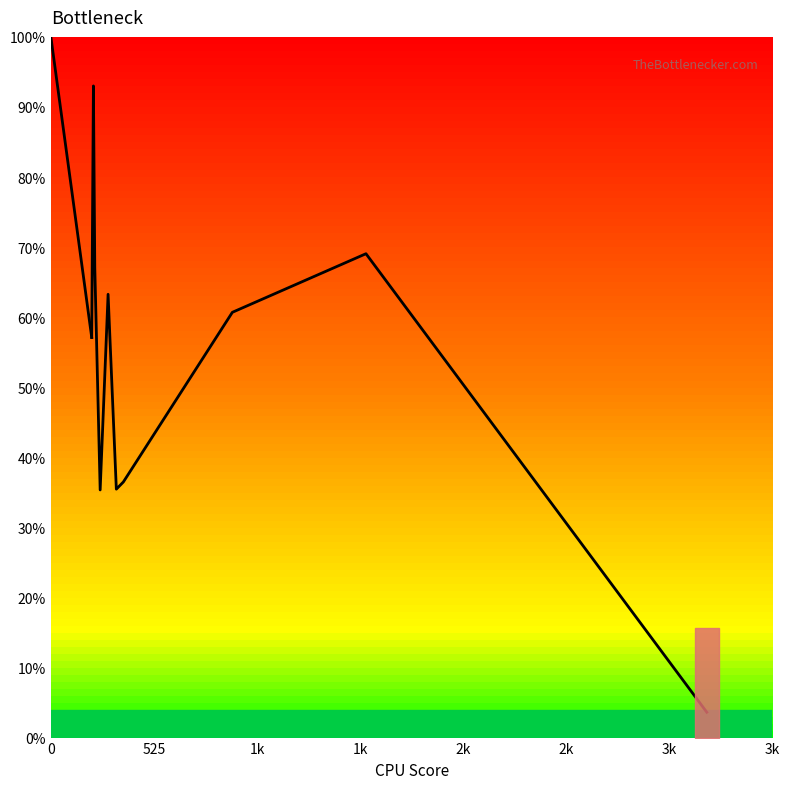

Does the chart display data point markers on the line(s)?

No